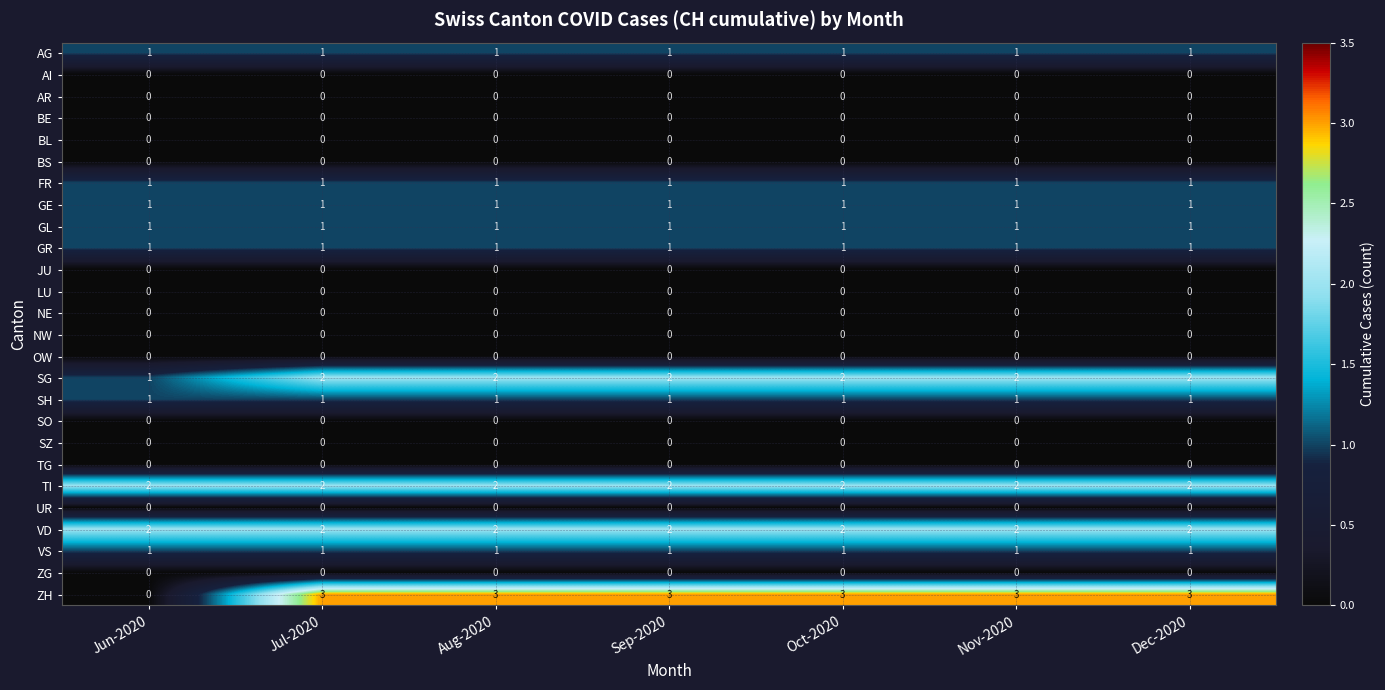

What is the total value across all series at Jun-2020?

12